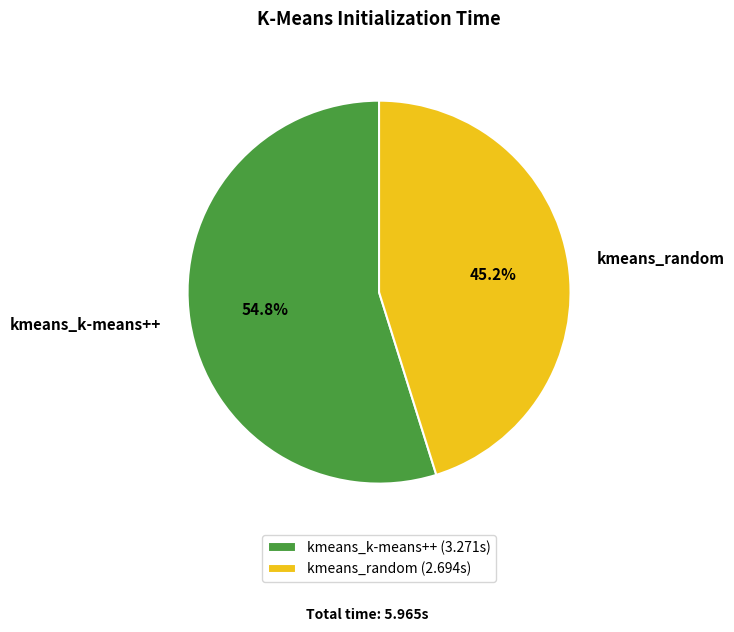

How much of the chart is everything except kmeans_k-means++?

45.2%